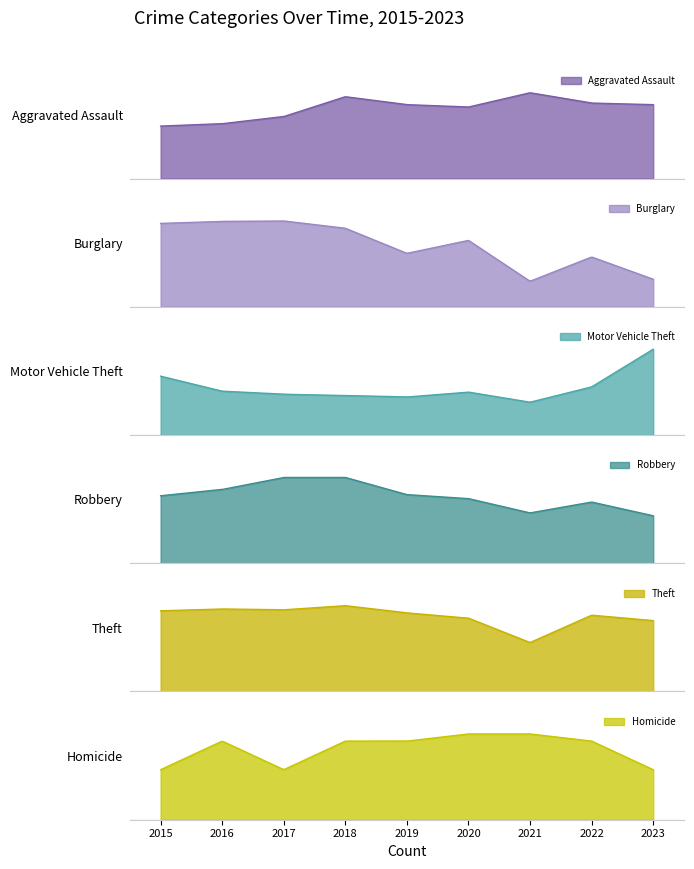

Count the number of categories in the chart.

9